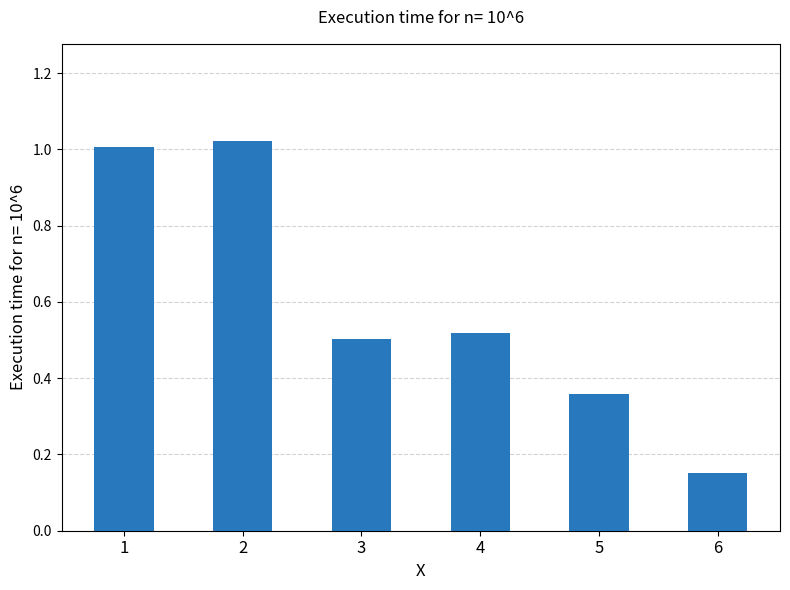

Between 6 and 4, which is larger?

4